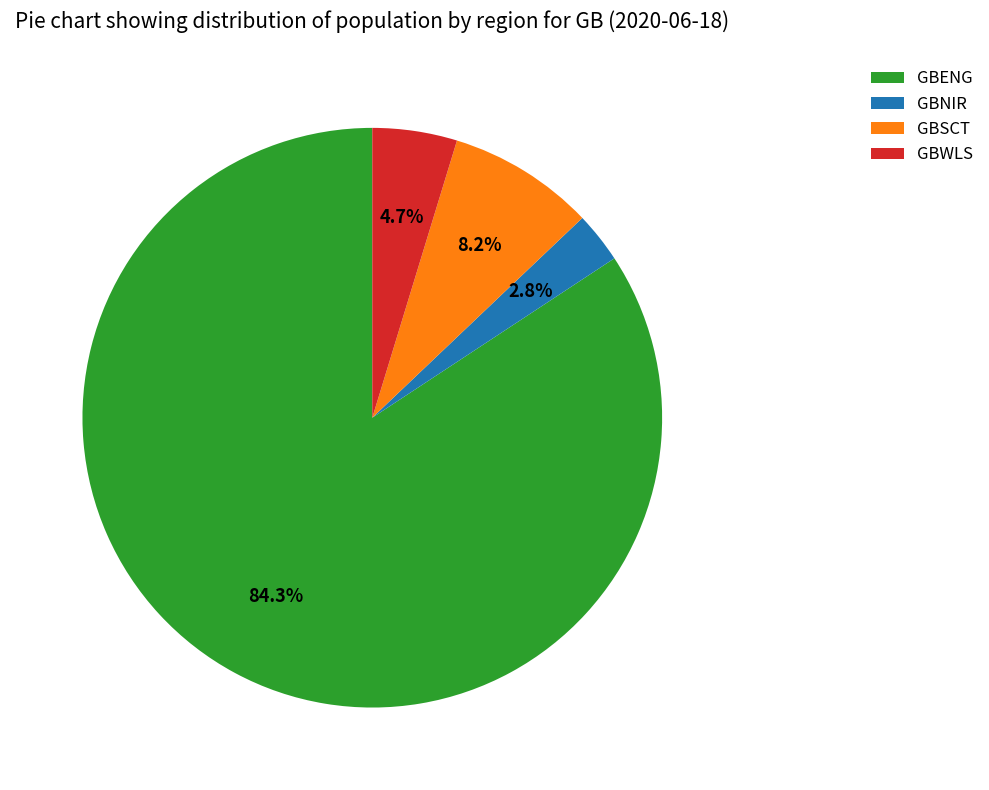

Approximately how many times larger is the value at GBWLS compared to GBNIR?

1.7